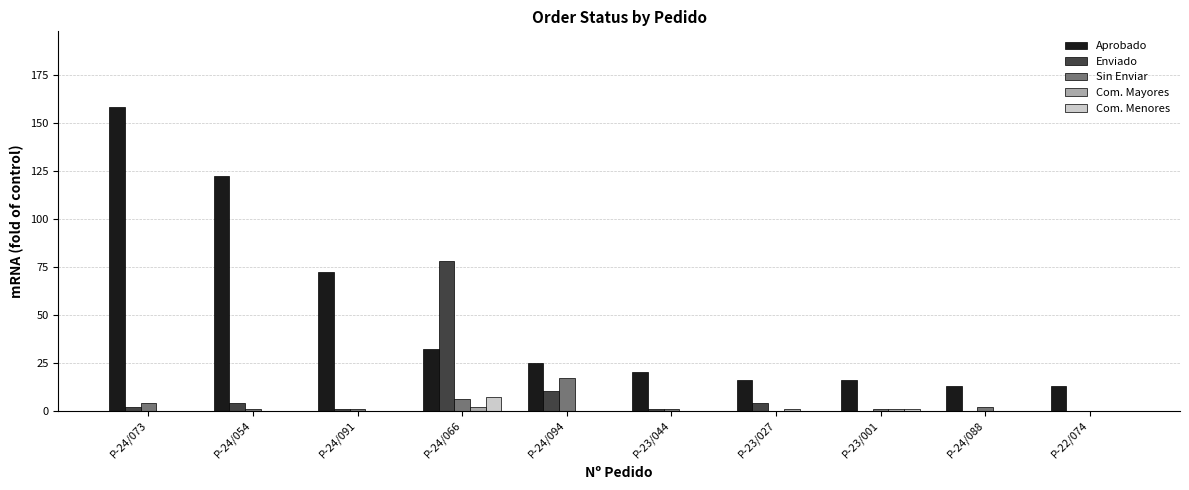

Is it true that Com. Mayores equals 0 at P-23/044?

True